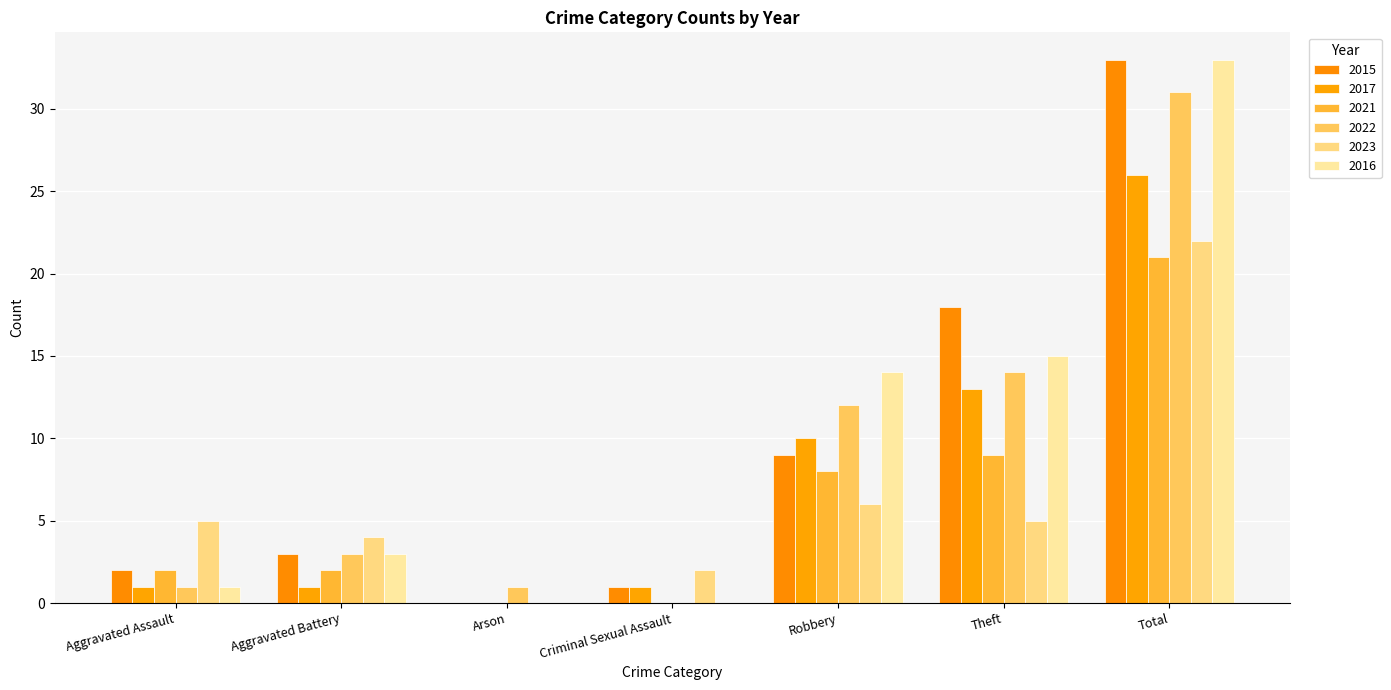

Does the chart contain stacked bars?

No